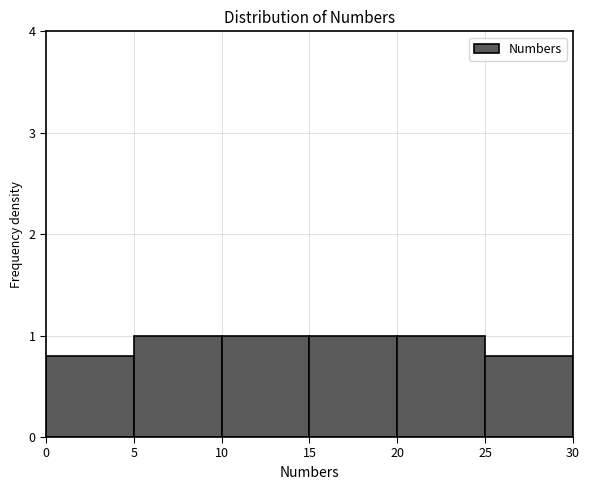

Reading left to right, list every bar in this chart as the range it spans on the x-axis followed by its height. The values are not printed on the chart, so give them approximately, as read against the axis.

0 to 5: 0.8
5 to 10: 1.0
10 to 15: 1.0
15 to 20: 1.0
20 to 25: 1.0
25 to 30: 0.8